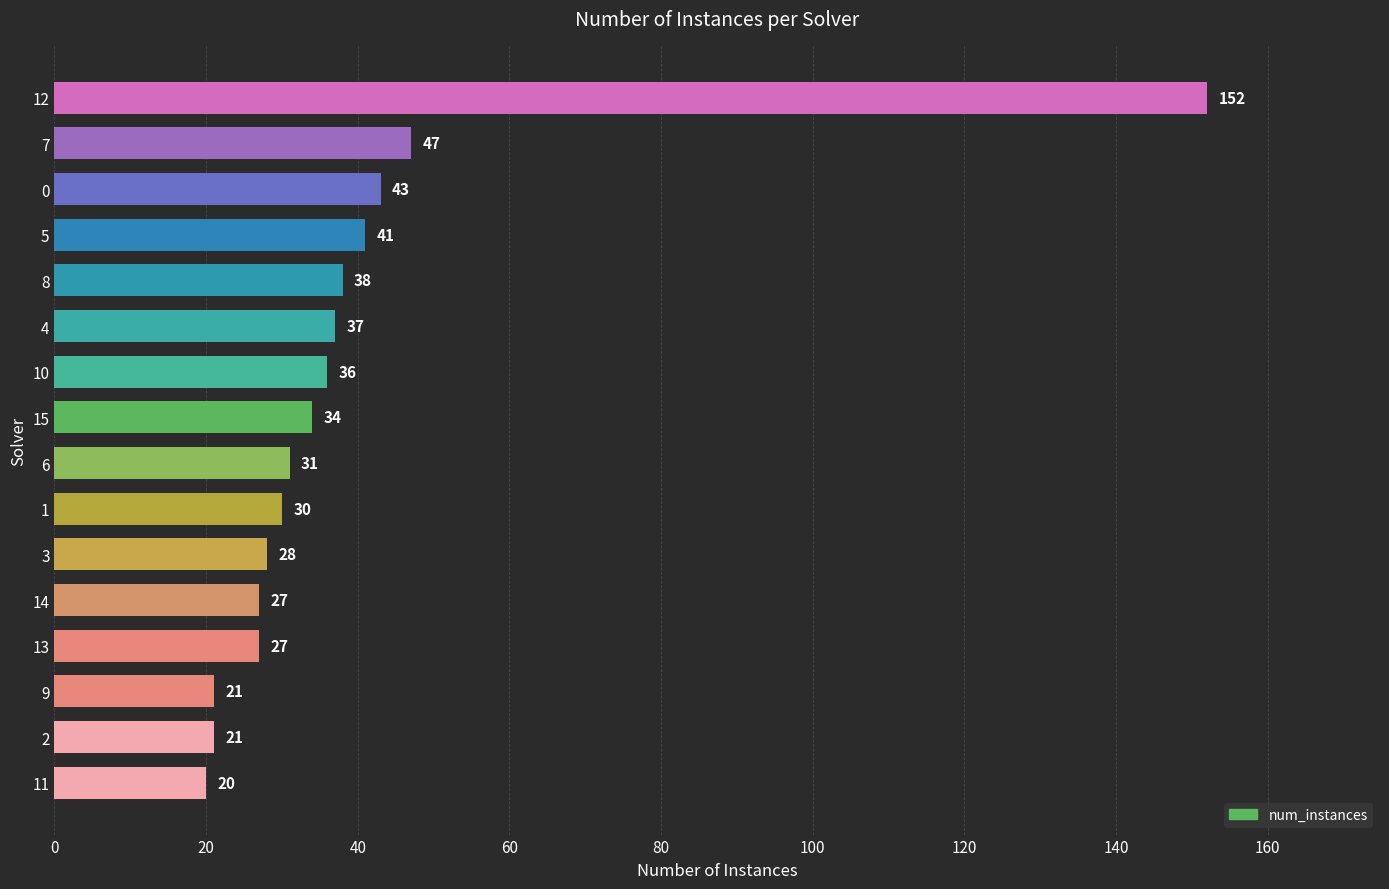

Reading bottom to top, list all the values displayed in this chart.

20	21	21	27	27	28	30	31	34	36	37	38	41	43	47	152